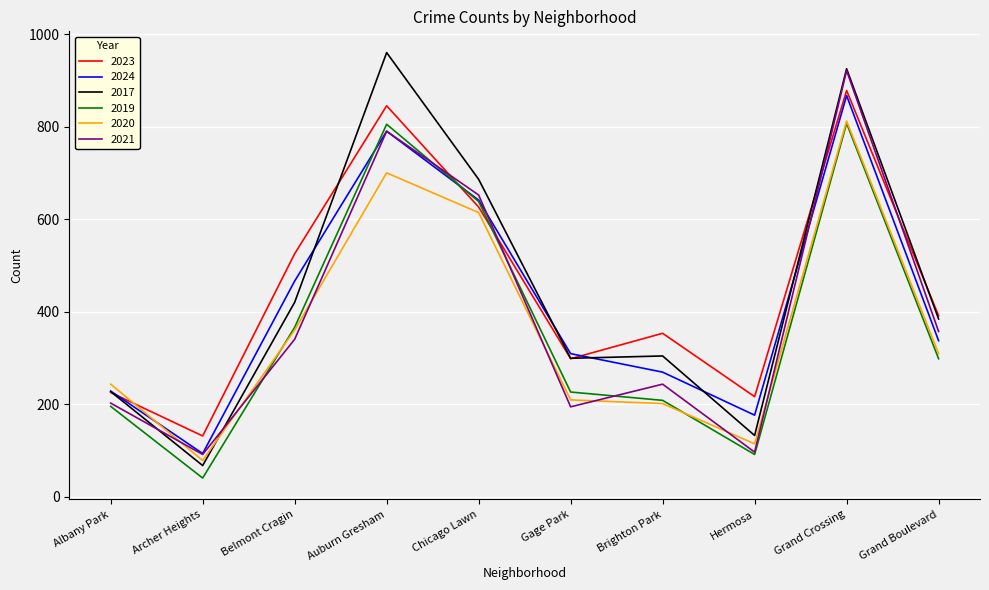

At which label is 2020 closest to 445?

Belmont Cragin